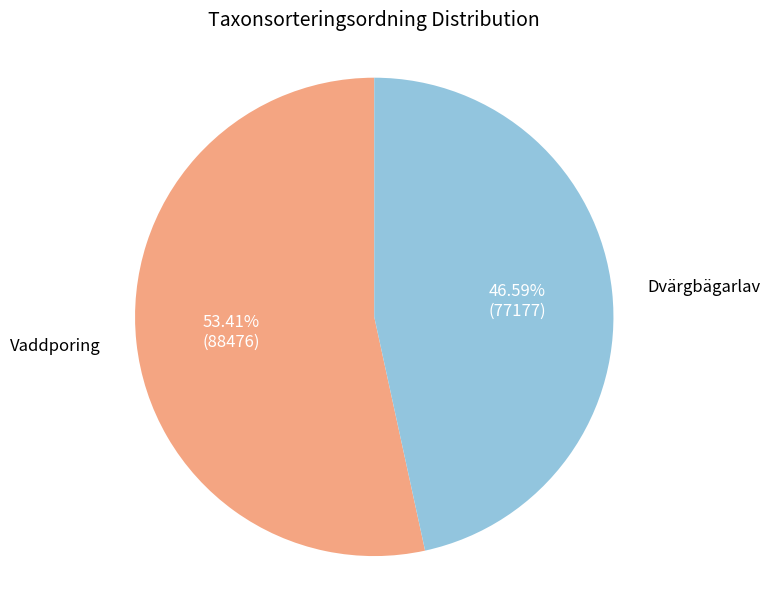

Between Vaddporing and Dvärgbägarlav, which is larger?

Vaddporing